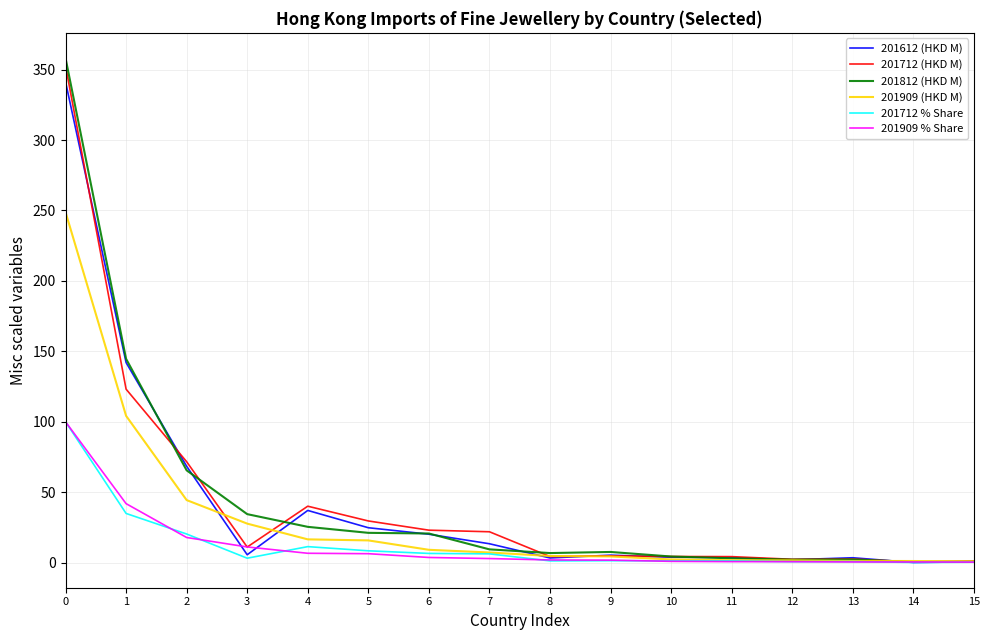

What is the maximum value shown in the chart?

358.2